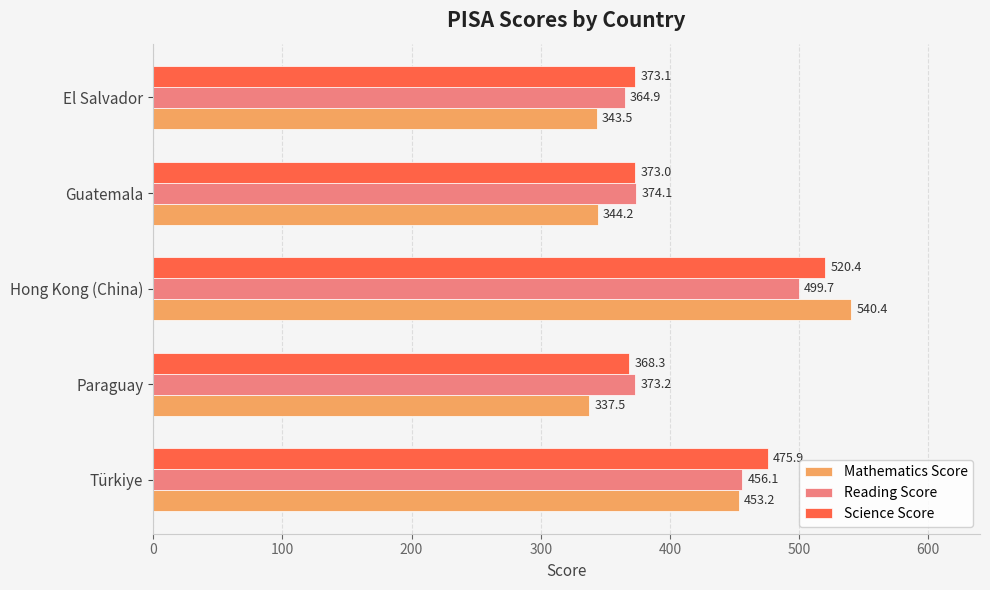

Which series has the largest range (max minus min)?

Mathematics Score